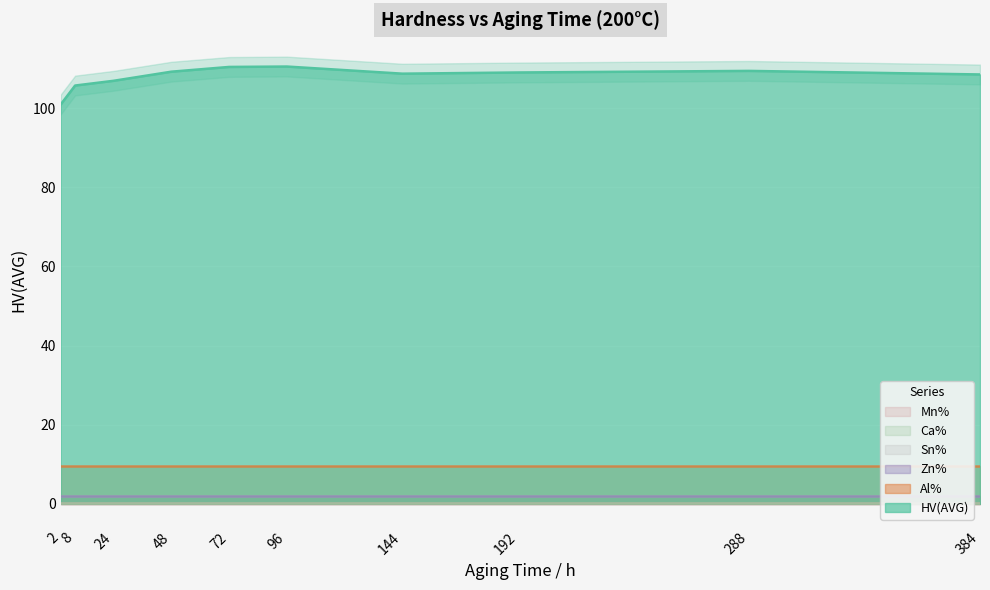

What is the spread (max minus min) of values at 24?

106.8